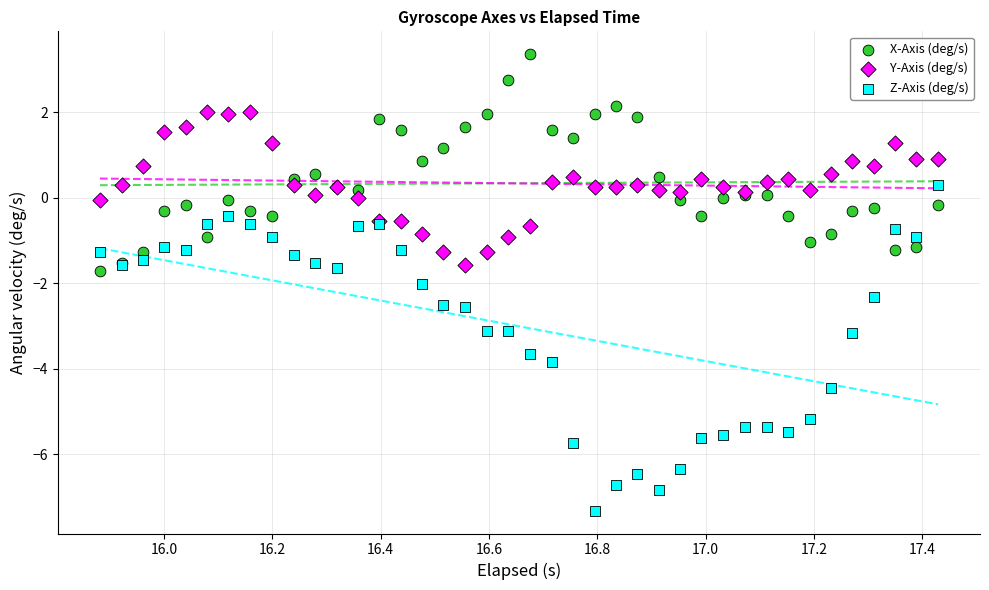

Which series contains the lowest Y value?

Z-Axis (deg/s)